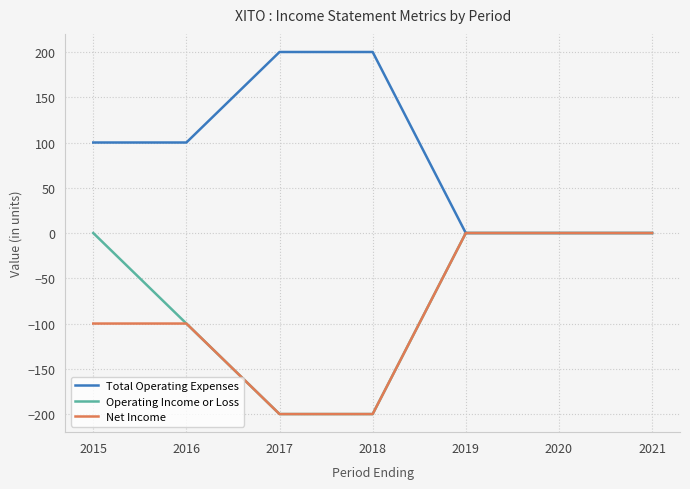

What is the greatest value displayed?

200